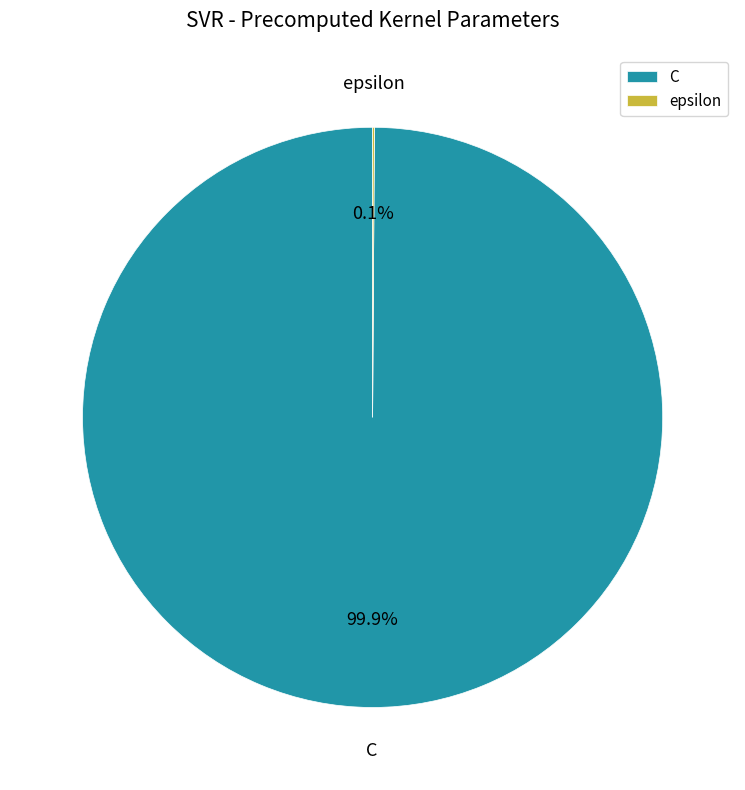

Which slice is the largest?

C